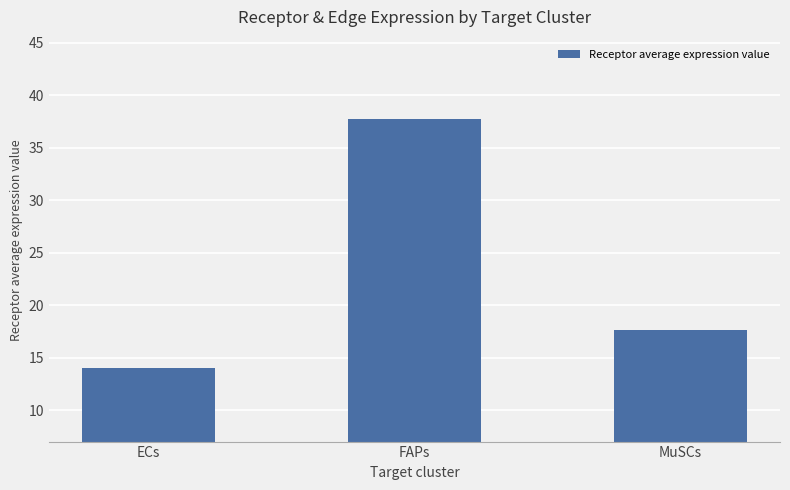

The chart shows a value of 14.0 at ECs. True or false?

True